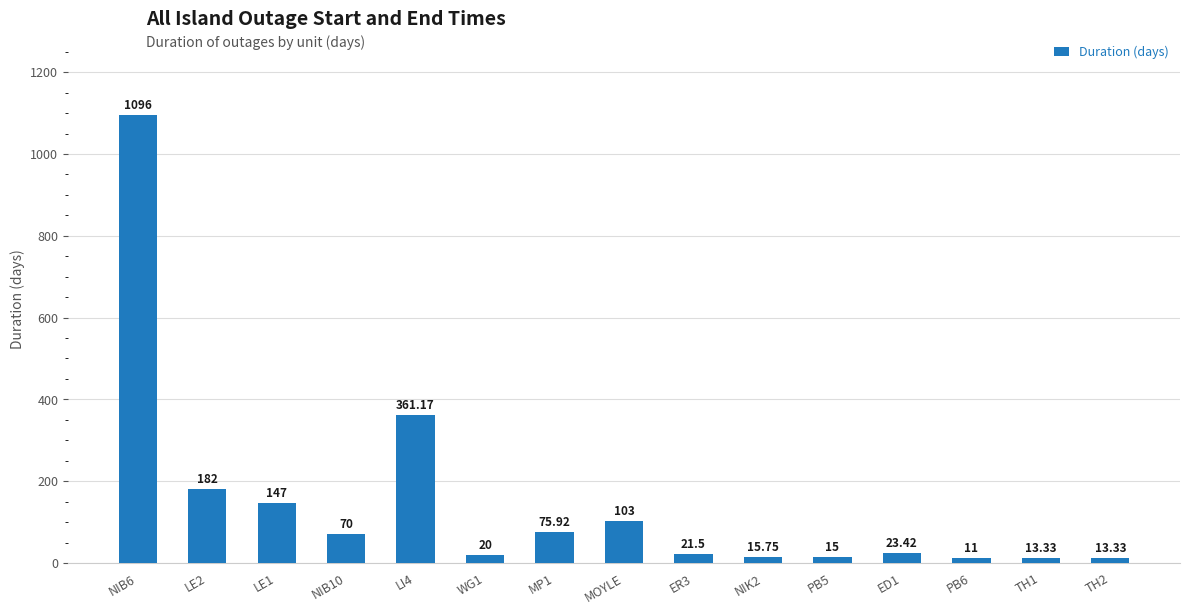

At which category does the chart reach its minimum across all series?

PB6